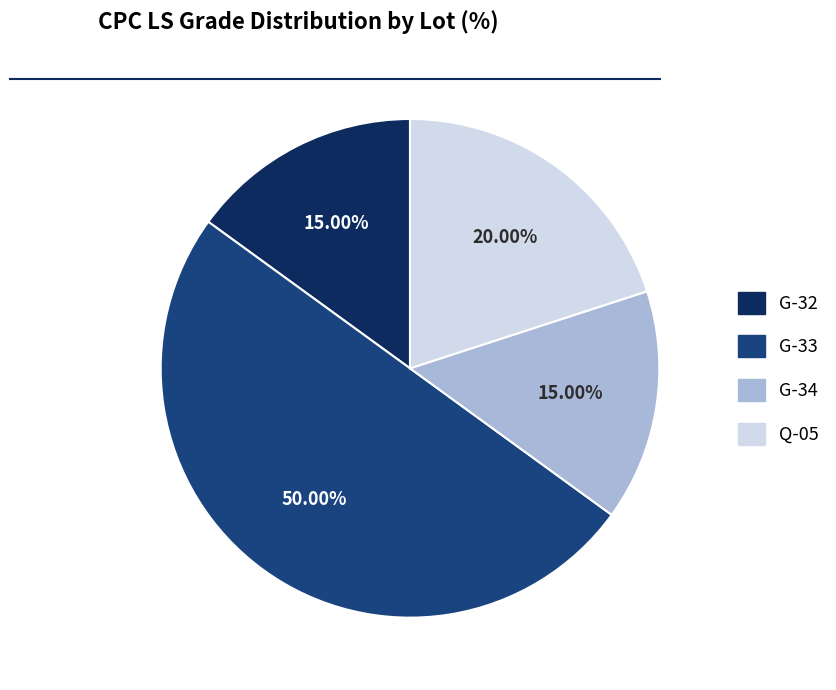

Between Q-05 and G-33, which is larger?

G-33